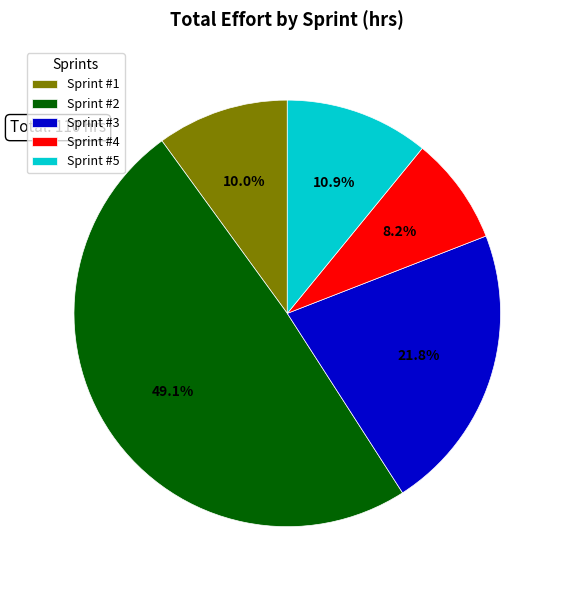

Count the number of slices in the pie.

5